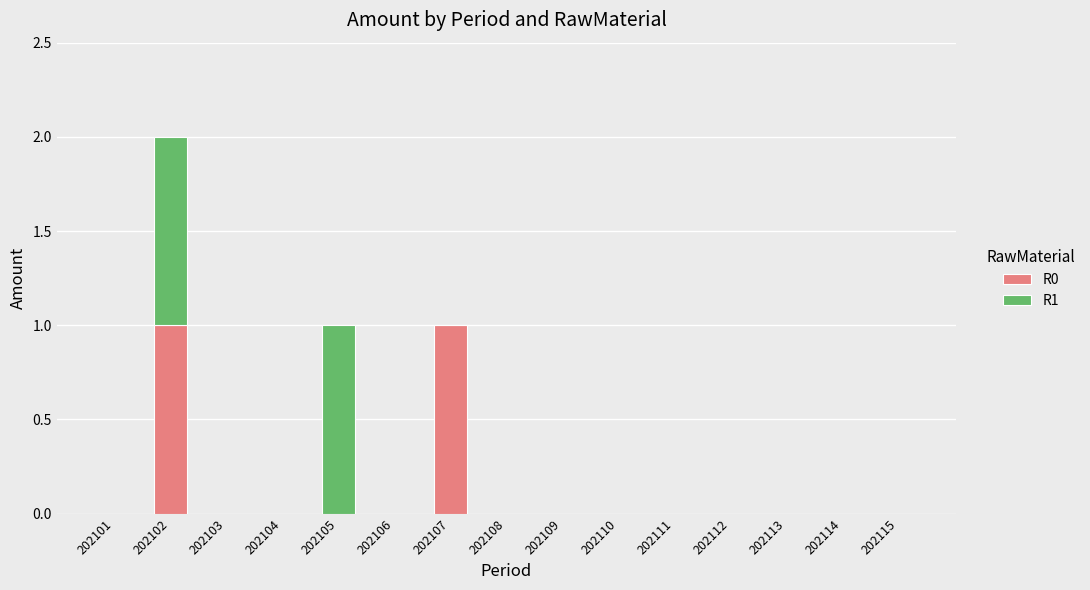

True or false: R0 has a value of 0 at 202114.

True